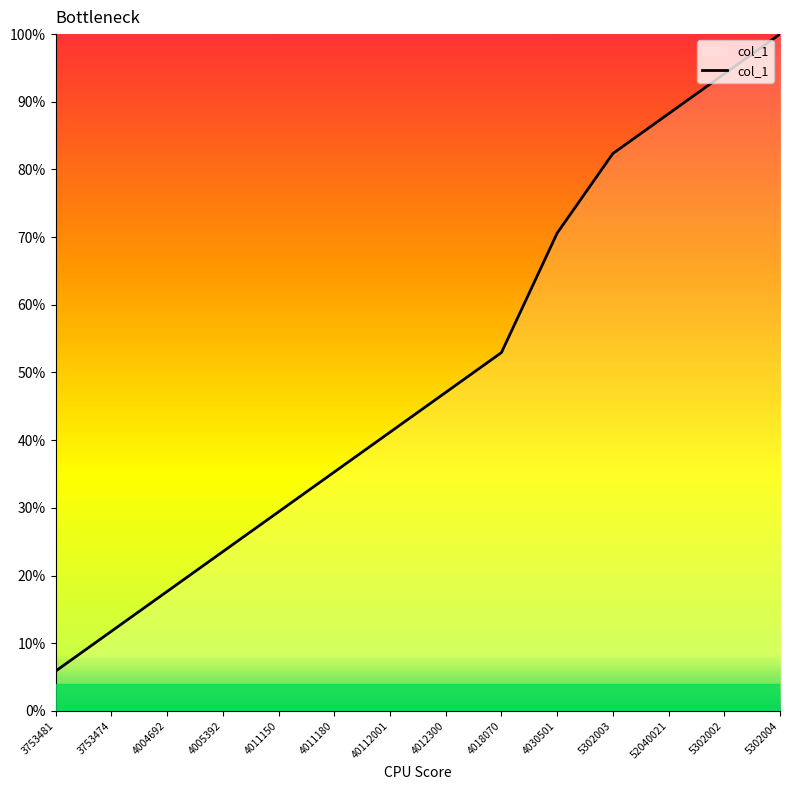

What is the difference between the maximum and second lowest values?

88.2